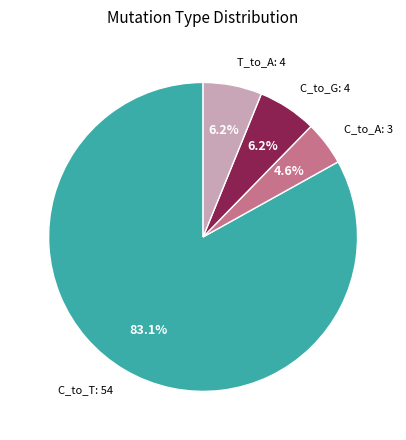

Between T_to_A and C_to_A, which is larger?

T_to_A